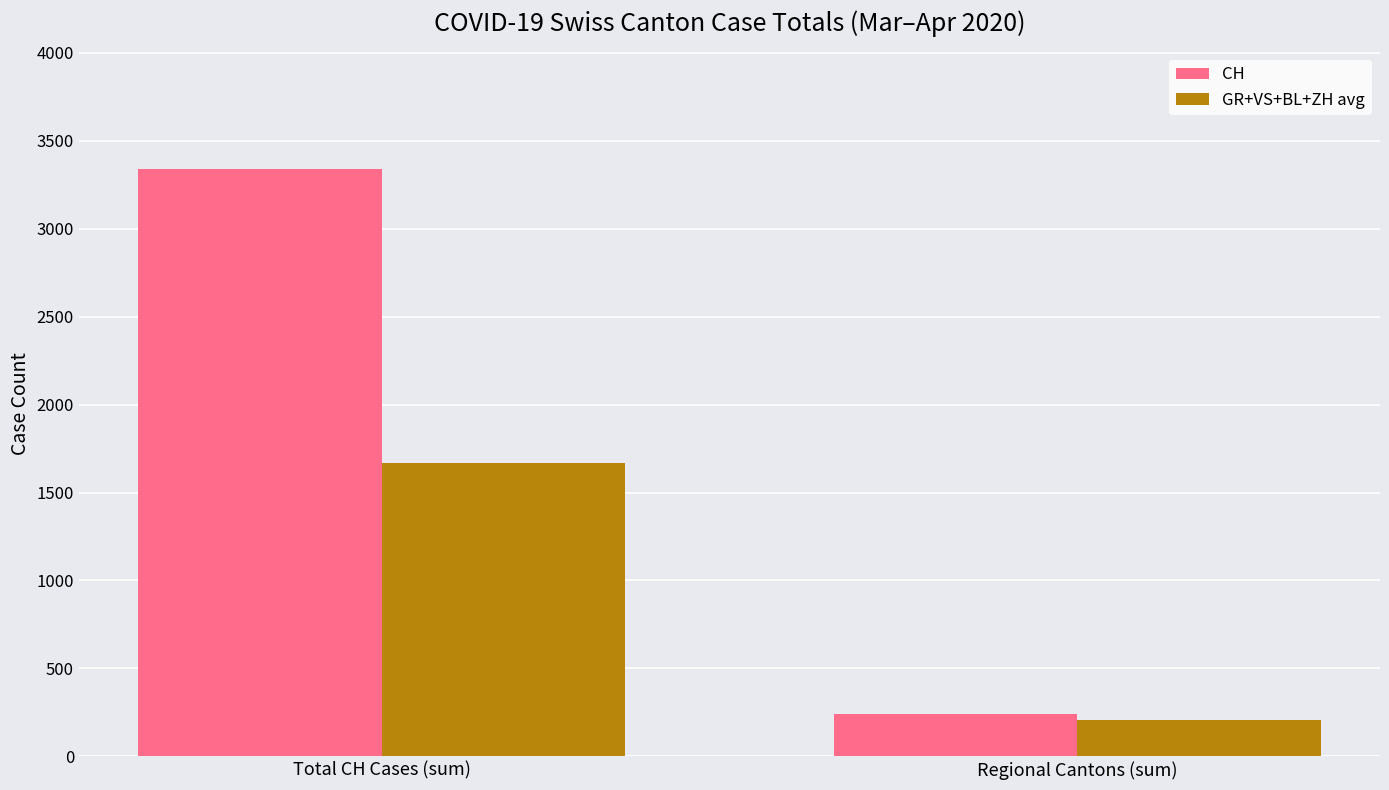

What is the difference between the highest and lowest values at Total CH Cases (sum)?

1670